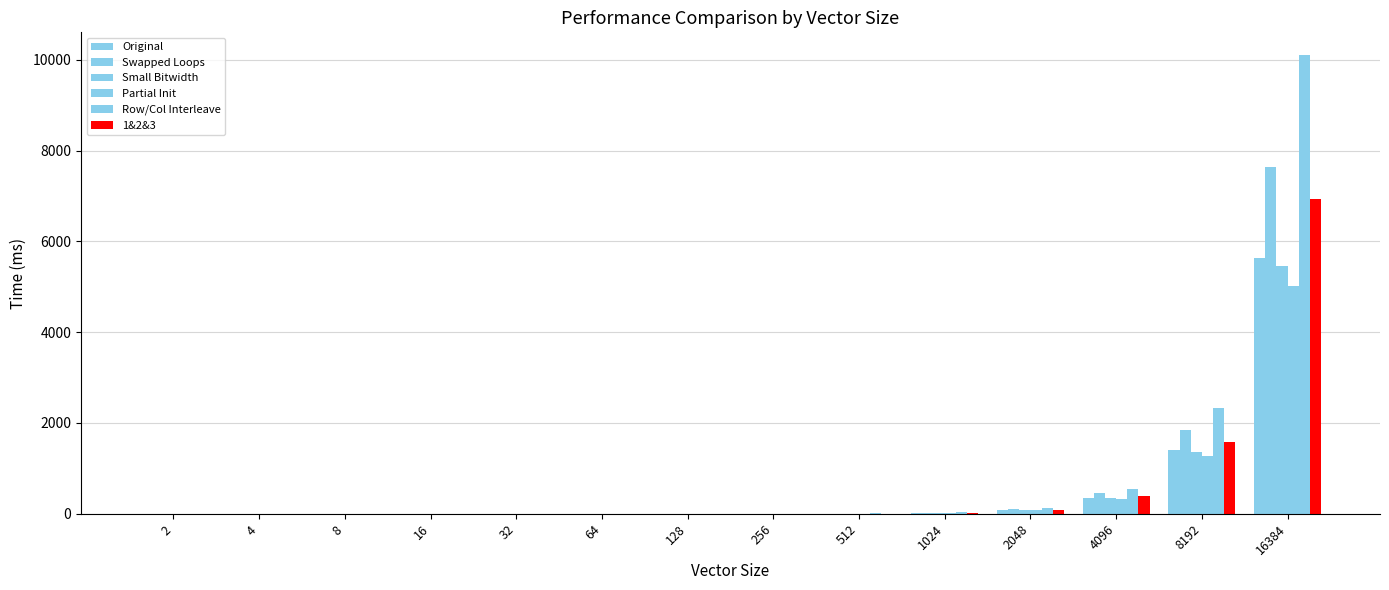

Are the bars horizontal?

No